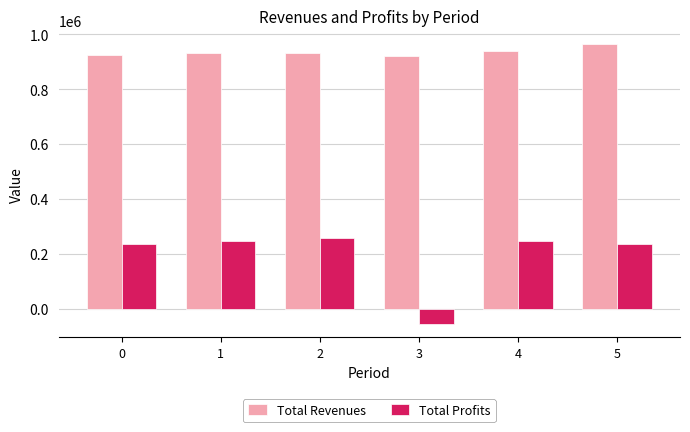

Which series has the largest total across all categories?

Total Revenues